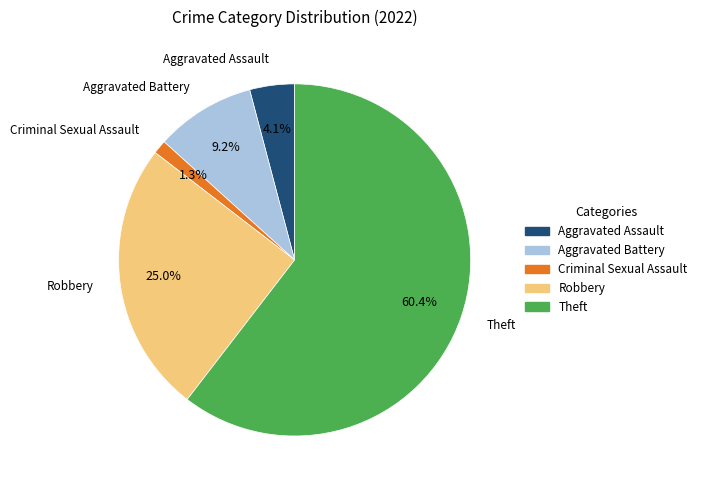

Between Aggravated Assault and Criminal Sexual Assault, which is larger?

Aggravated Assault